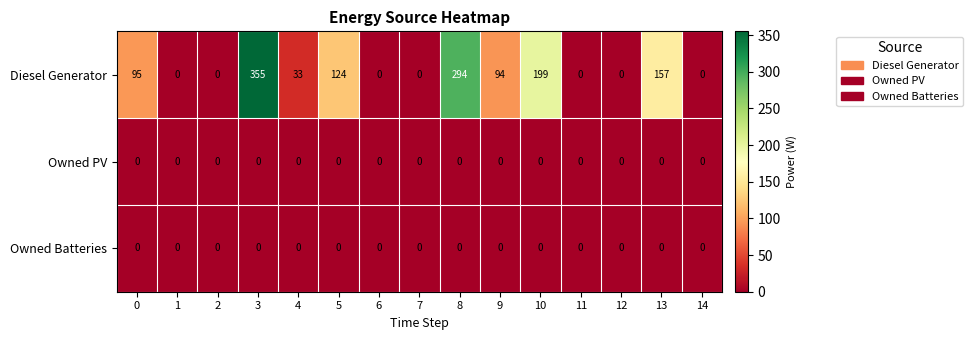

Count the number of categories in the chart.

15